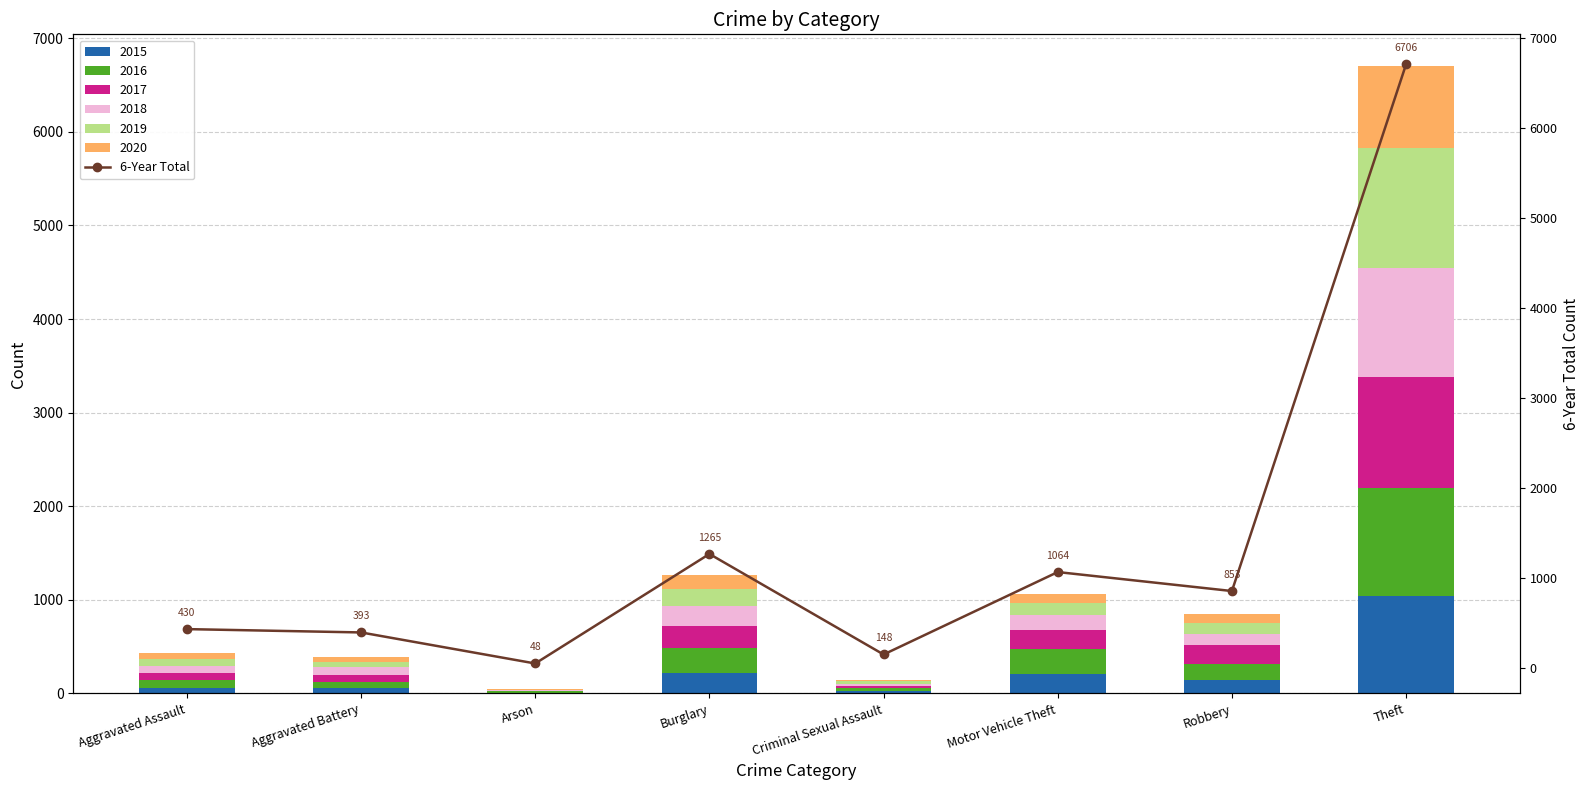

True or false: the data shows 1488 at Robbery.

False